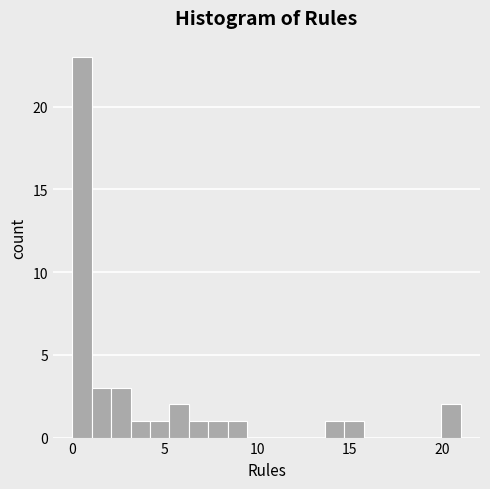

Around what value on the x-axis is the tallest bar? Give the approximate position of its centre, as read against the axis.

0.5